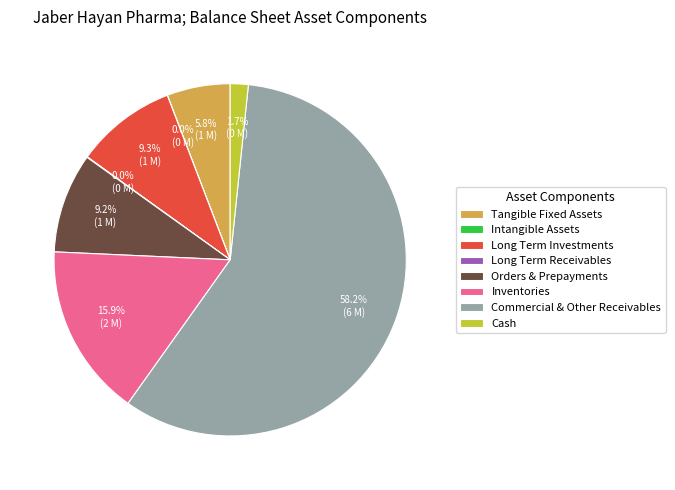

Does any single category account for the majority?

Yes